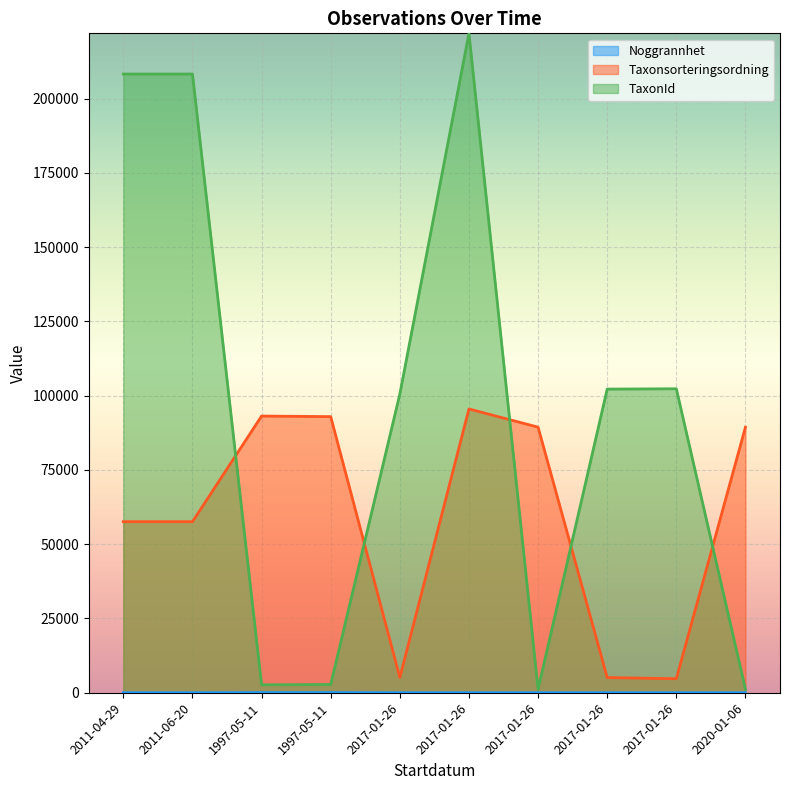

At which category does the chart reach its minimum across all series?

2011-04-29